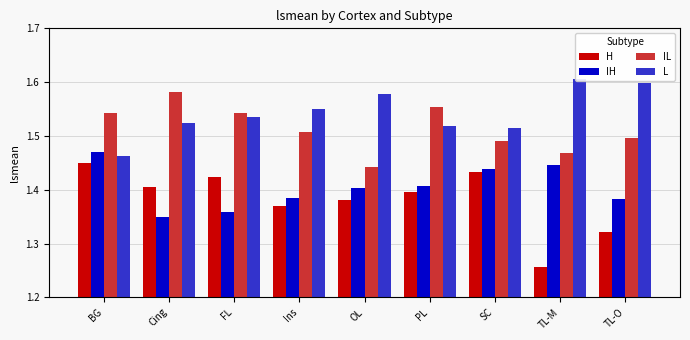

At which label is H closest to 1?

TL-M